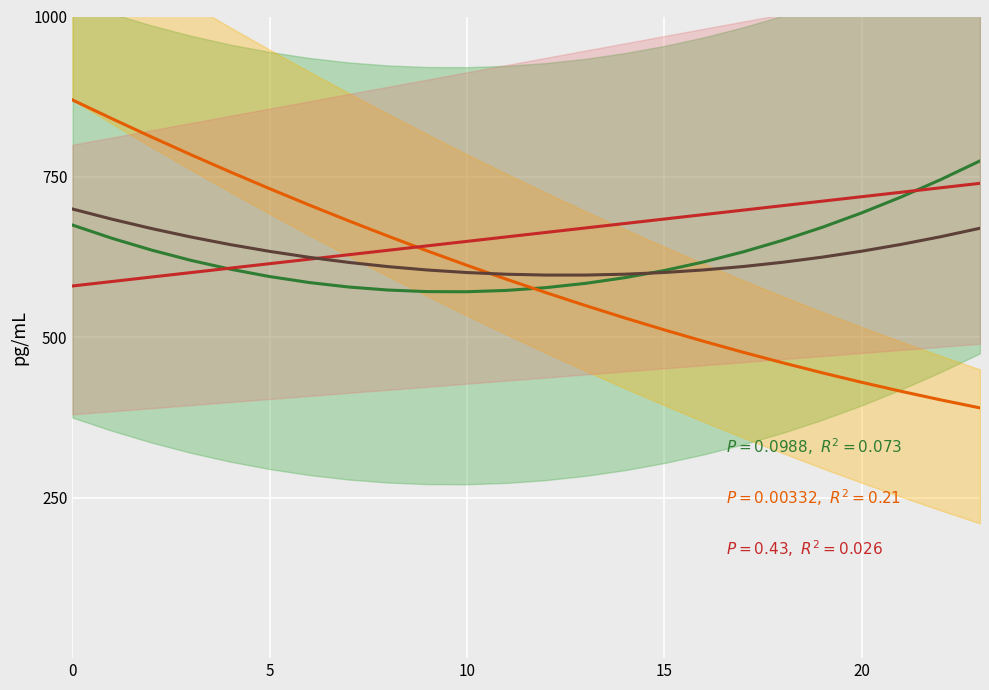

Is it true that col_1 equals 718.7 at 21?

True